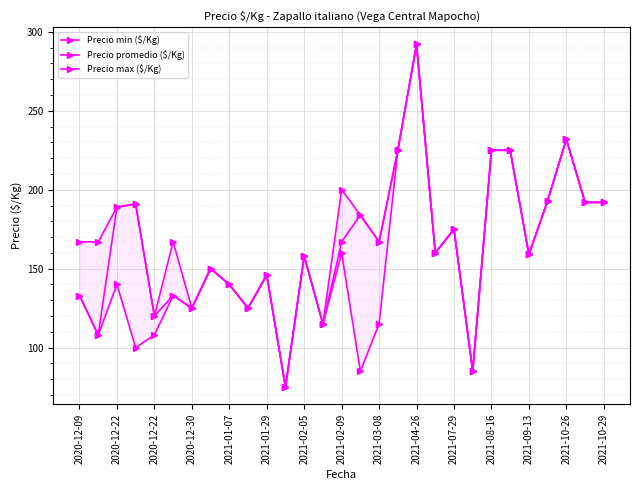

Between 2020-12-30 and 2021-10-29, which series saw the biggest shift?

Precio min ($/Kg)